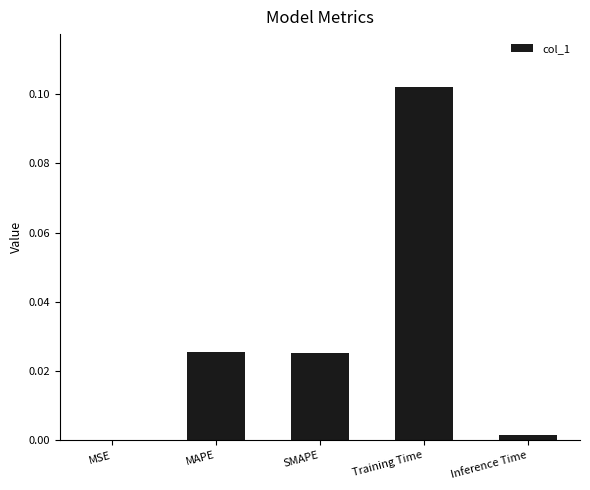

Where is the data nearest to the value 0?

MSE